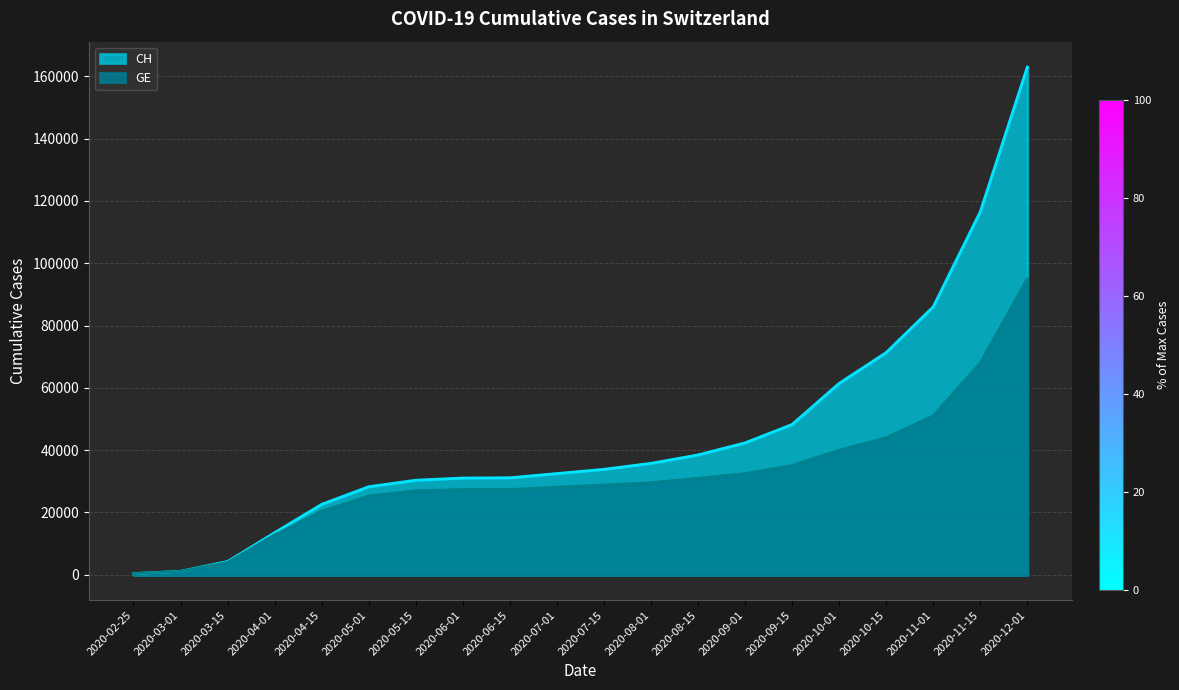

What is the label of the 5th point from the left?

2020-04-15